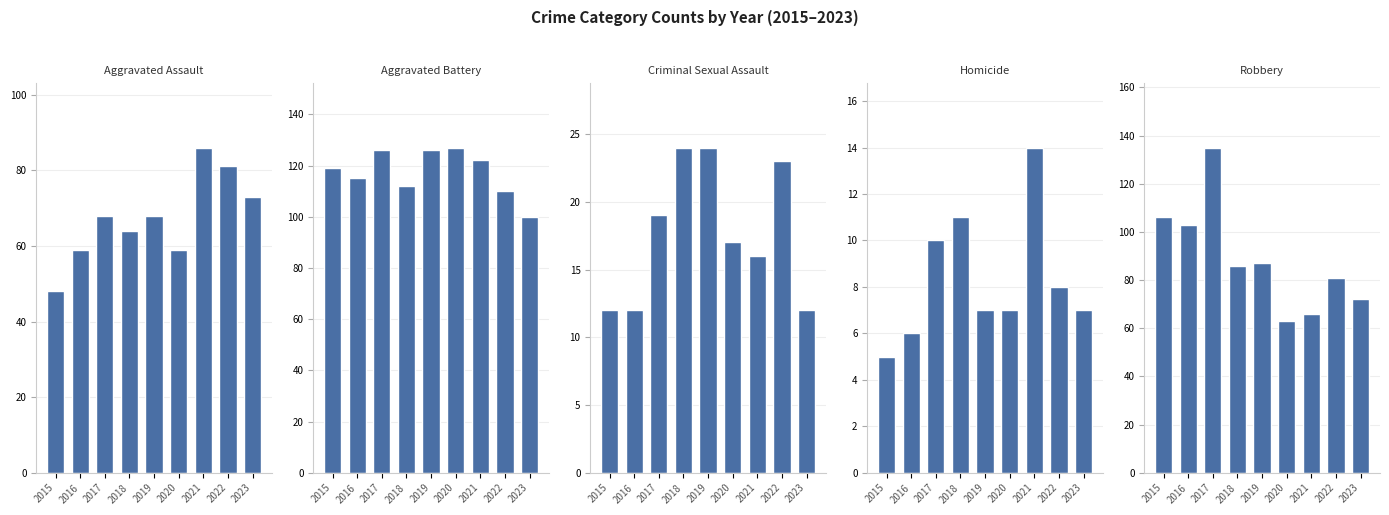

At which category is the sum across all series the highest?

2017